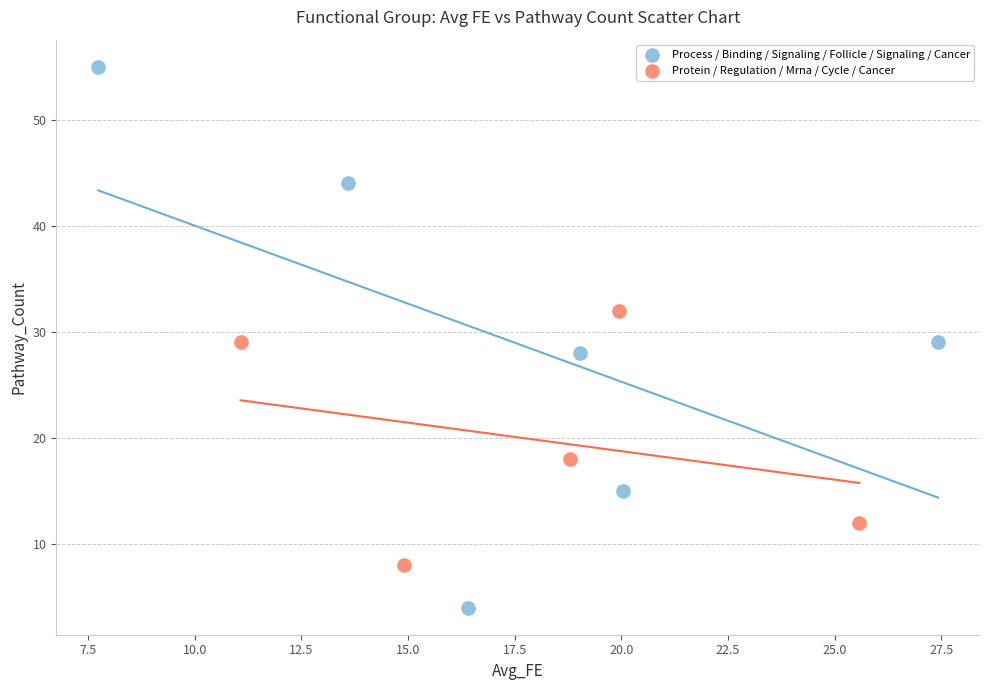

Which series has the largest Y range (max minus min)?

Process / Binding / Signaling / Follicle / Signaling / Cancer